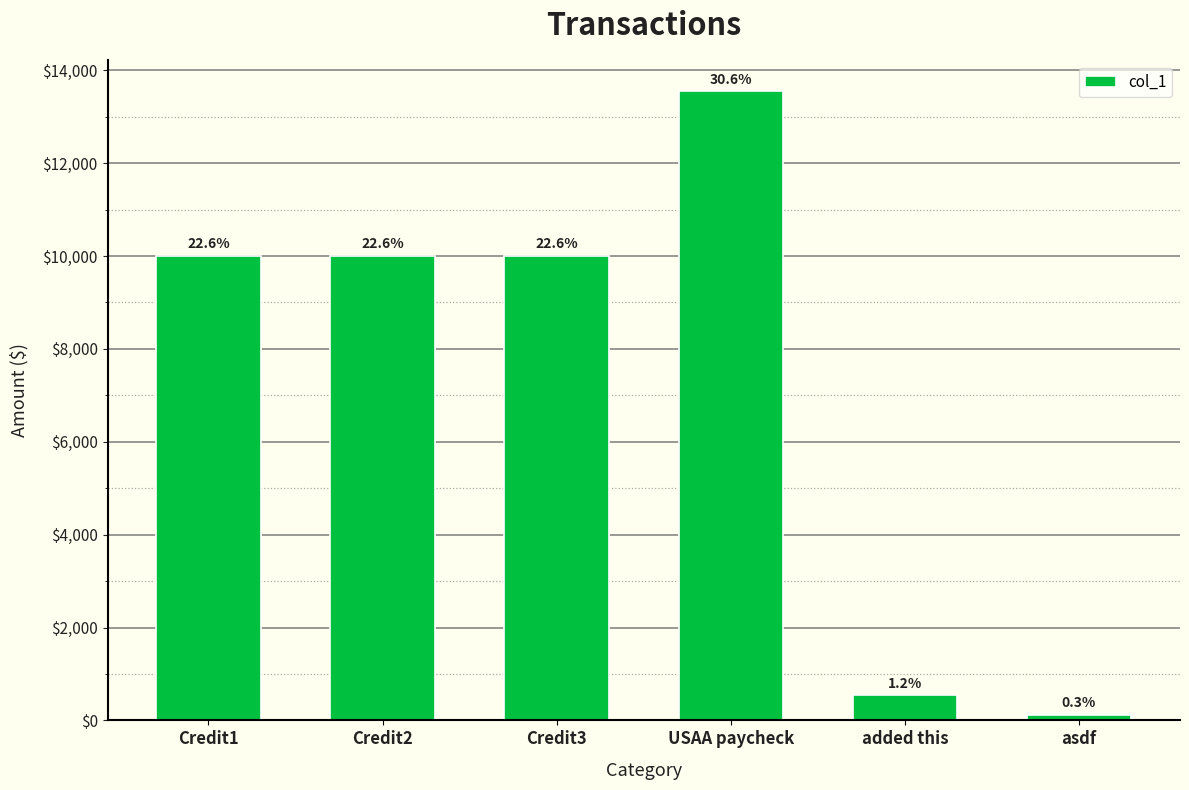

List the labels in order of value, smallest first.

asdf, added this, Credit1, Credit2, Credit3, USAA paycheck